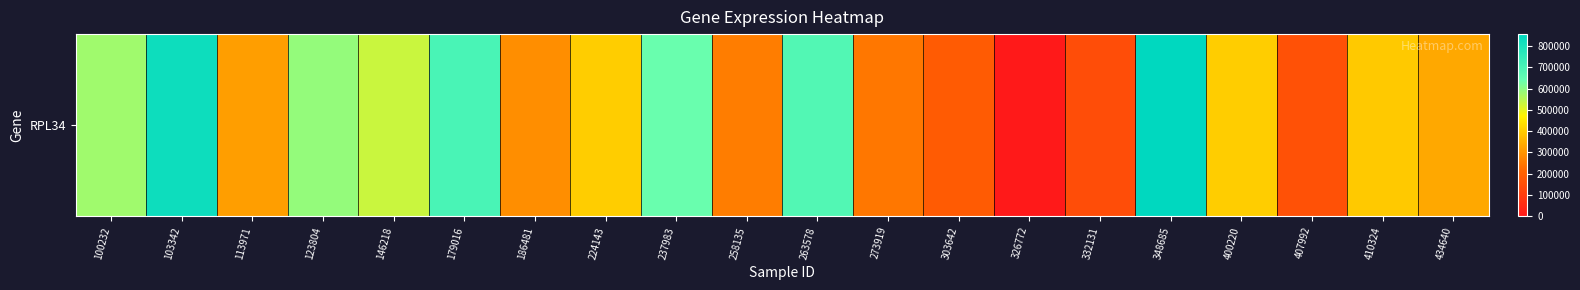

True or false: the data shows 141540 at 224143.

False